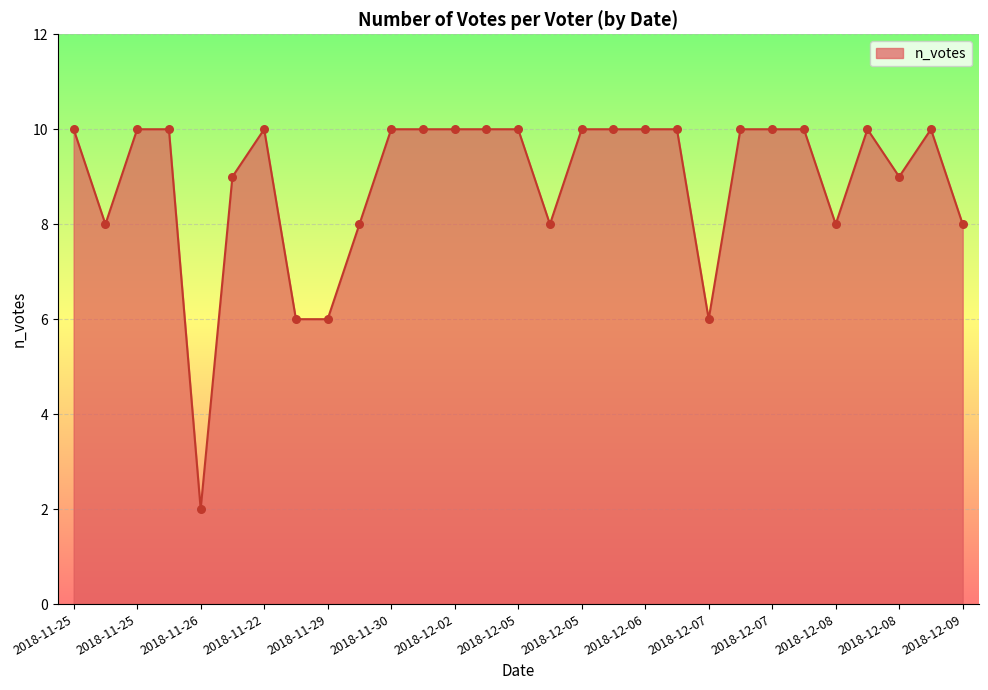

What is the difference between the maximum and minimum values?

8